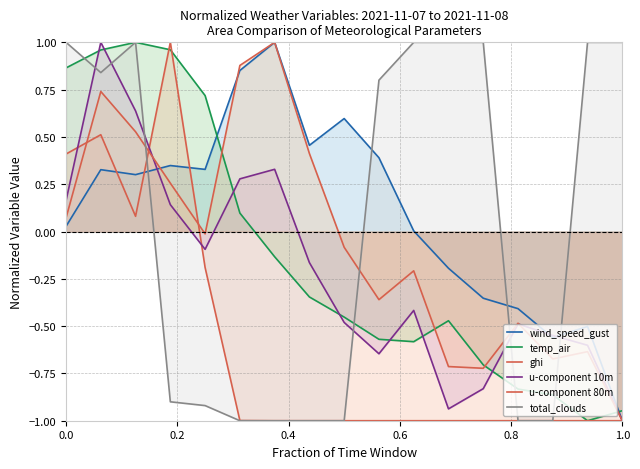

What is the difference between the second highest and second lowest values in the u-component 80m series?

1.6